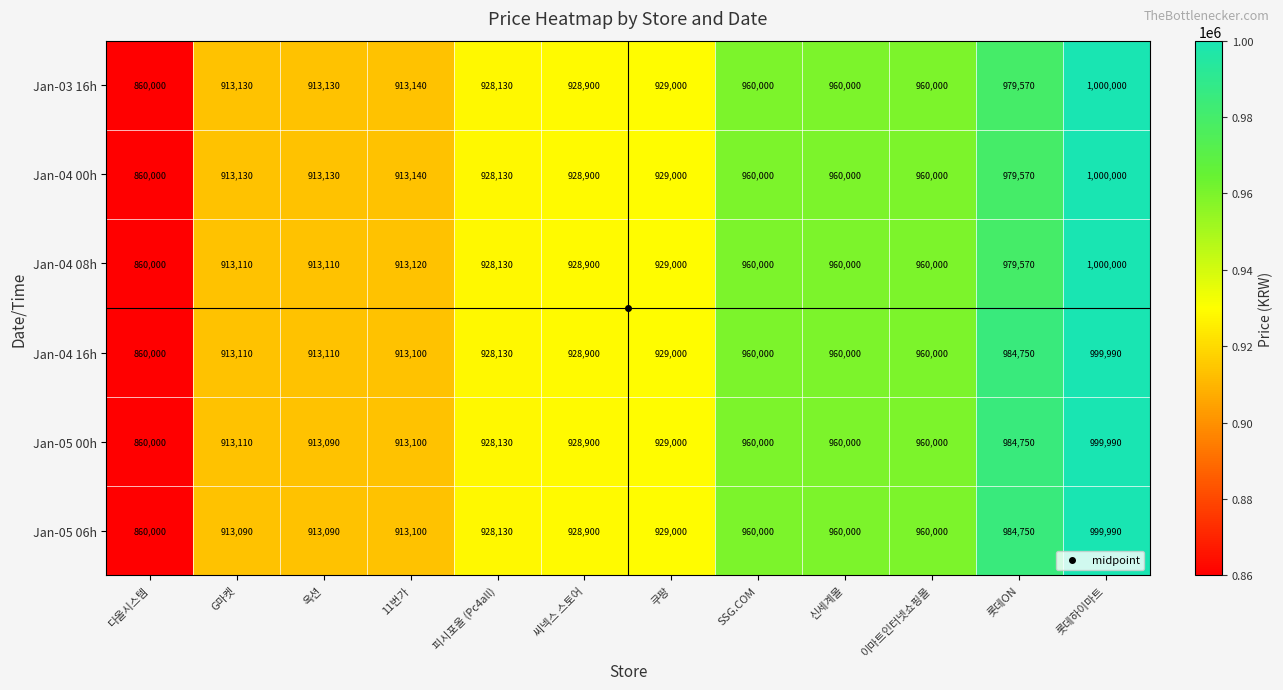

What is the smallest value displayed?

860000